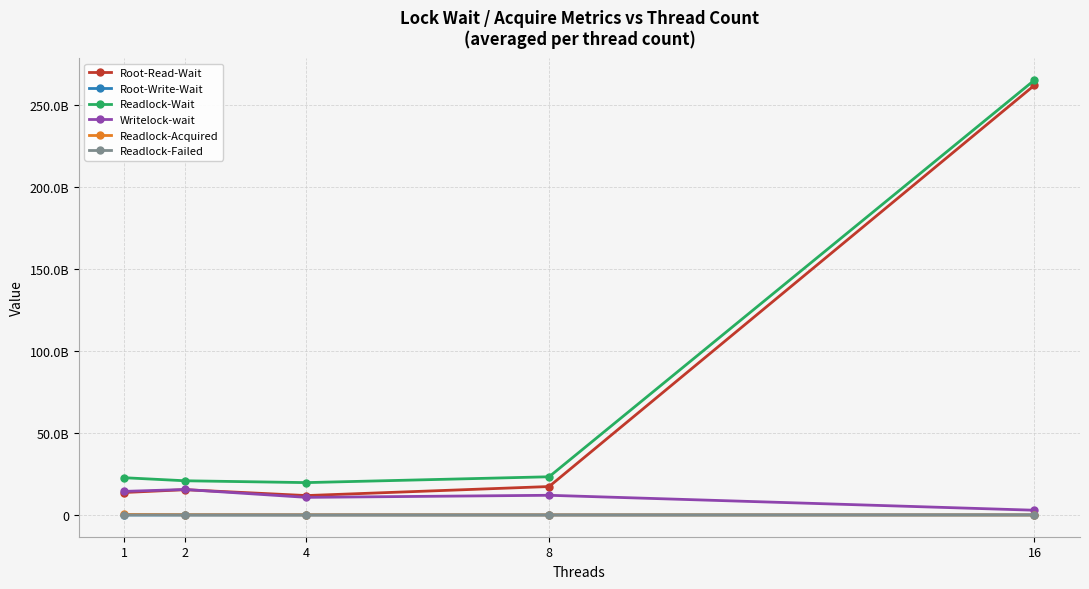

At which category does Root-Read-Wait reach its first local valley?

4